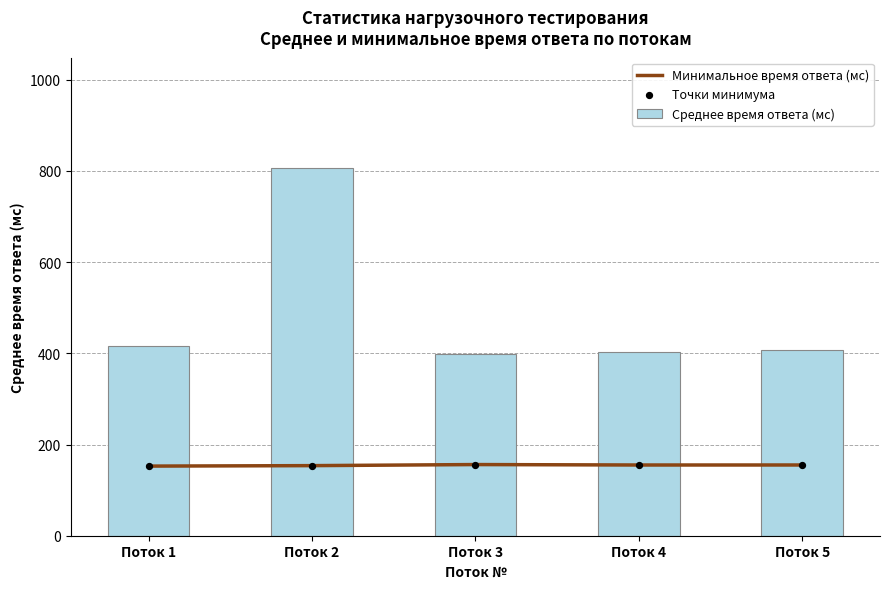

What are all the series names shown in the legend?

Минимальное время ответа (мс), Среднее время ответа (мс), Точки минимума